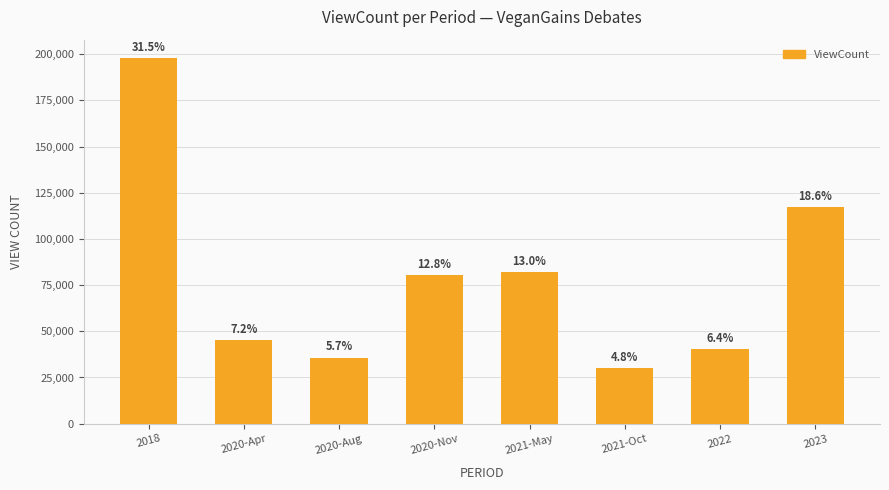

The value at 2020-Nov is 144211. True or false?

False